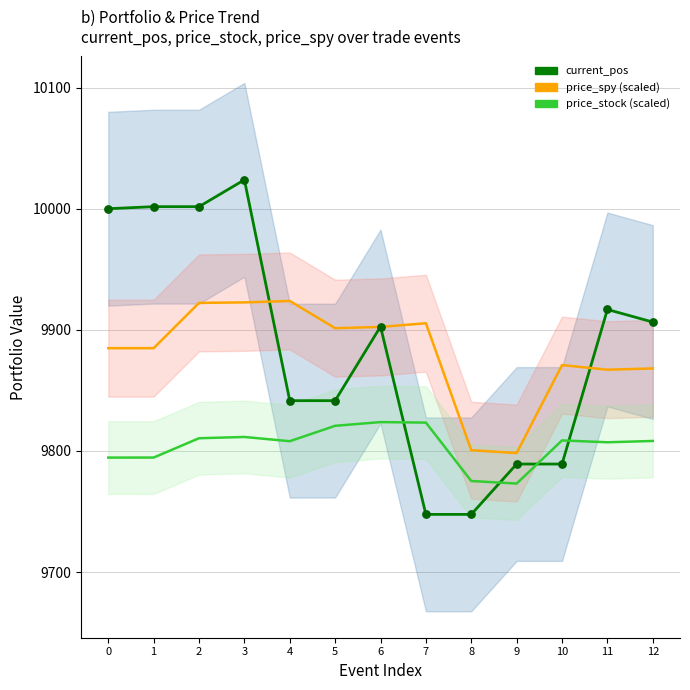

At how many categories does at least one series exceed 9980?

4